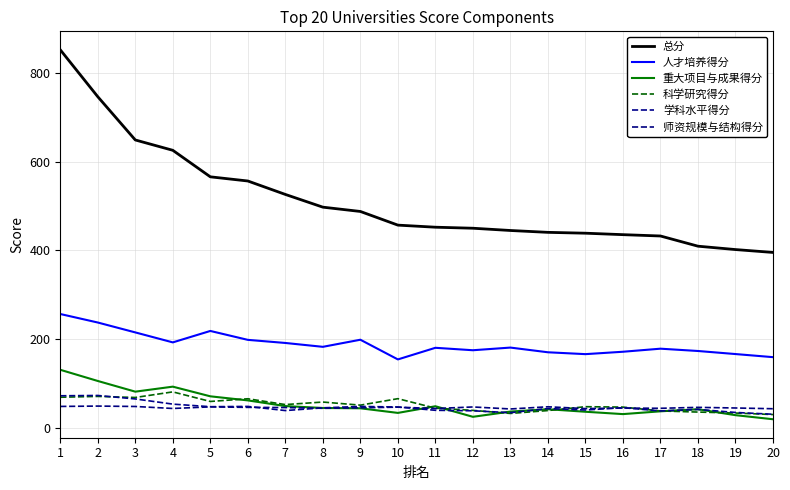

In 科学研究得分, how many points are lower than both neighbors (excluding endpoints)?

5